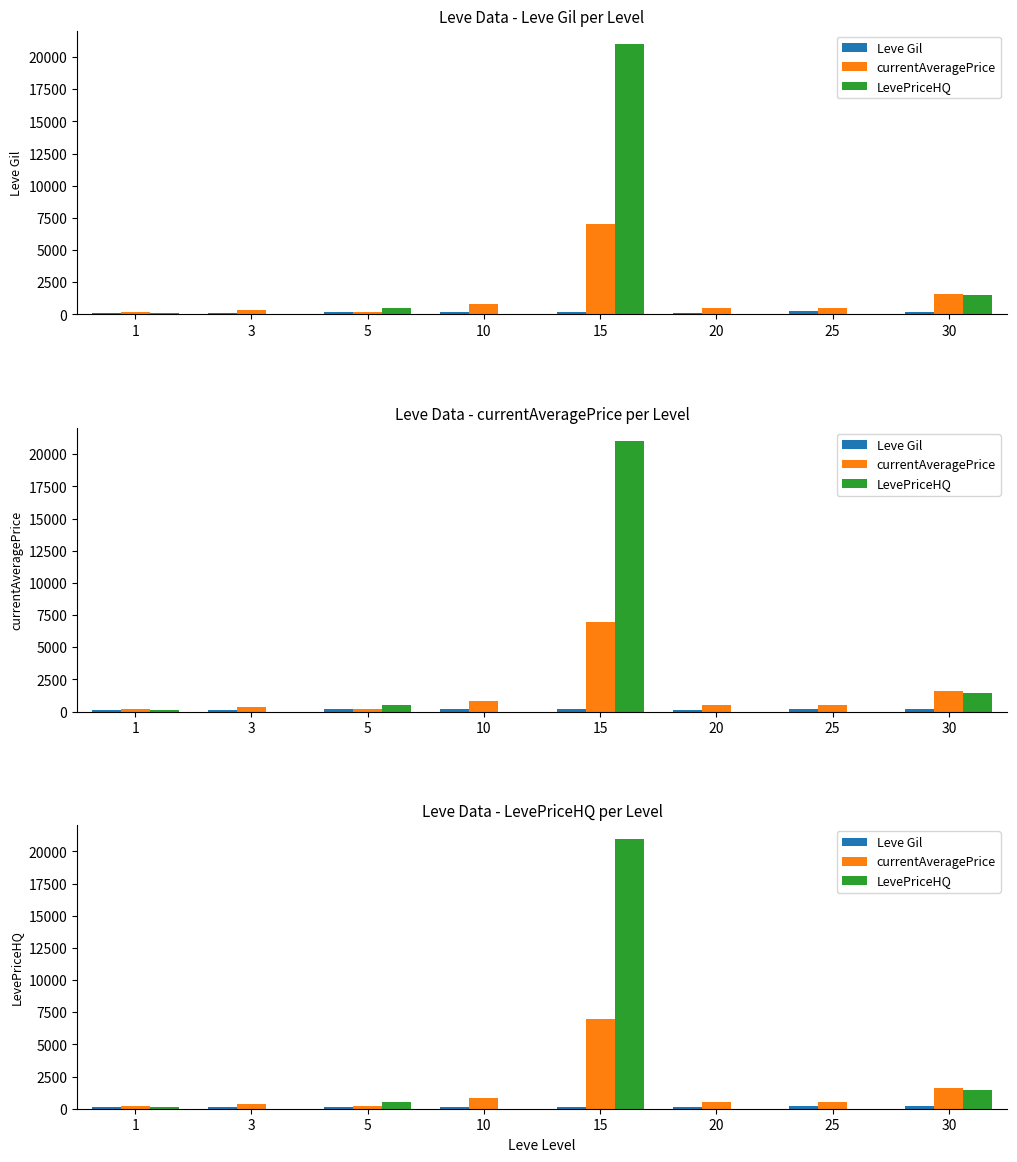

Which series has the largest total across all categories?

LevePriceHQ